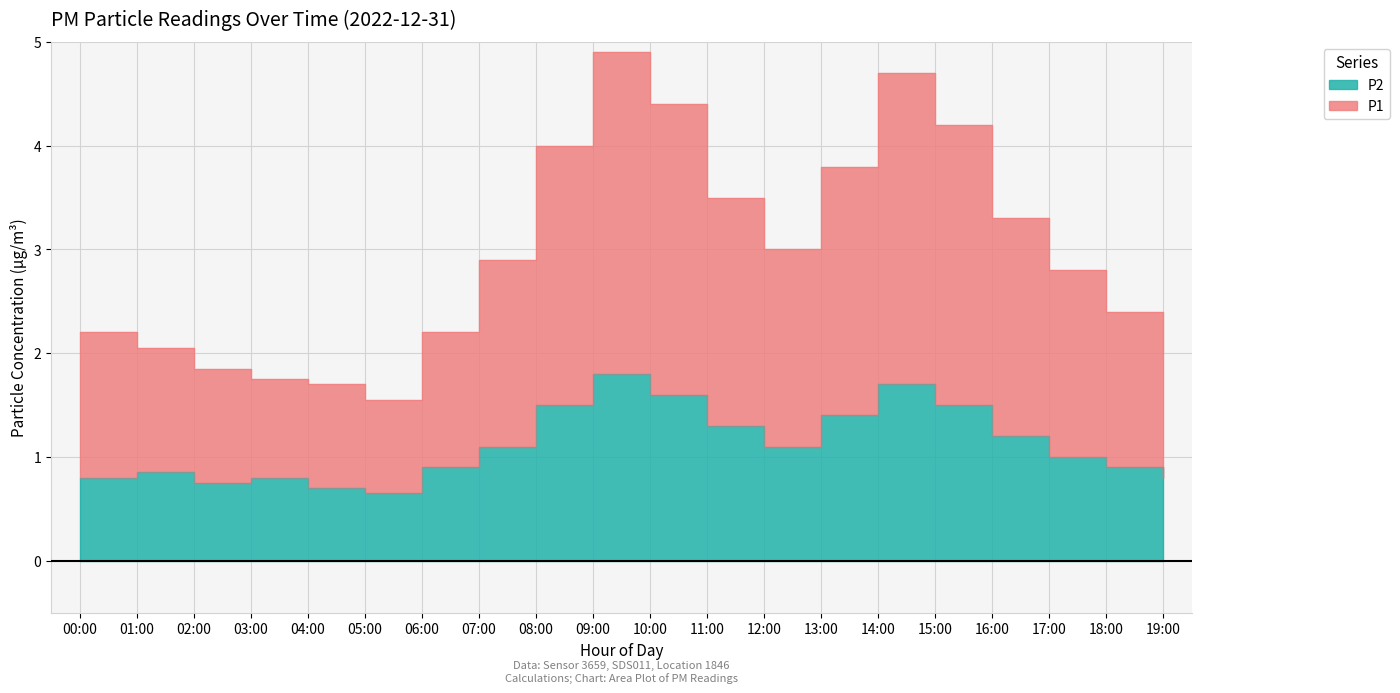

What is the maximum value for P2?

1.8